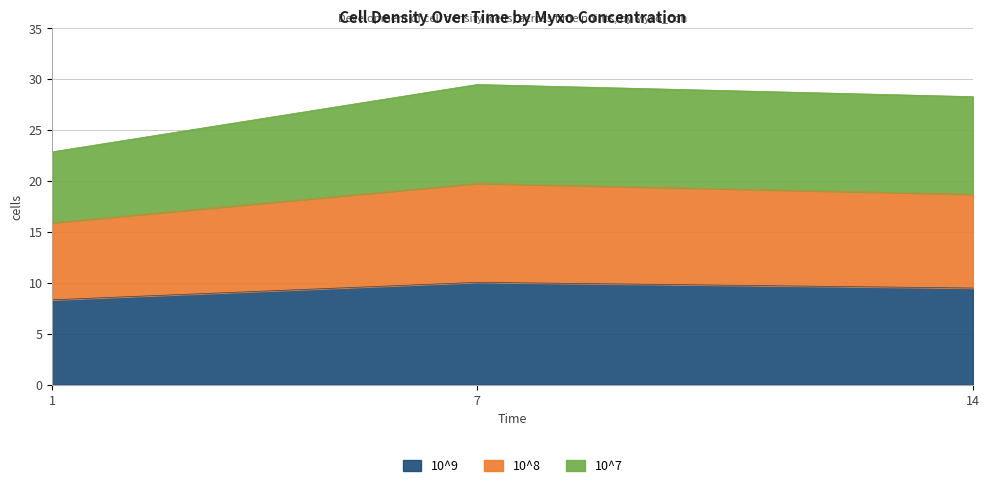

What is the smallest value displayed?

8.3